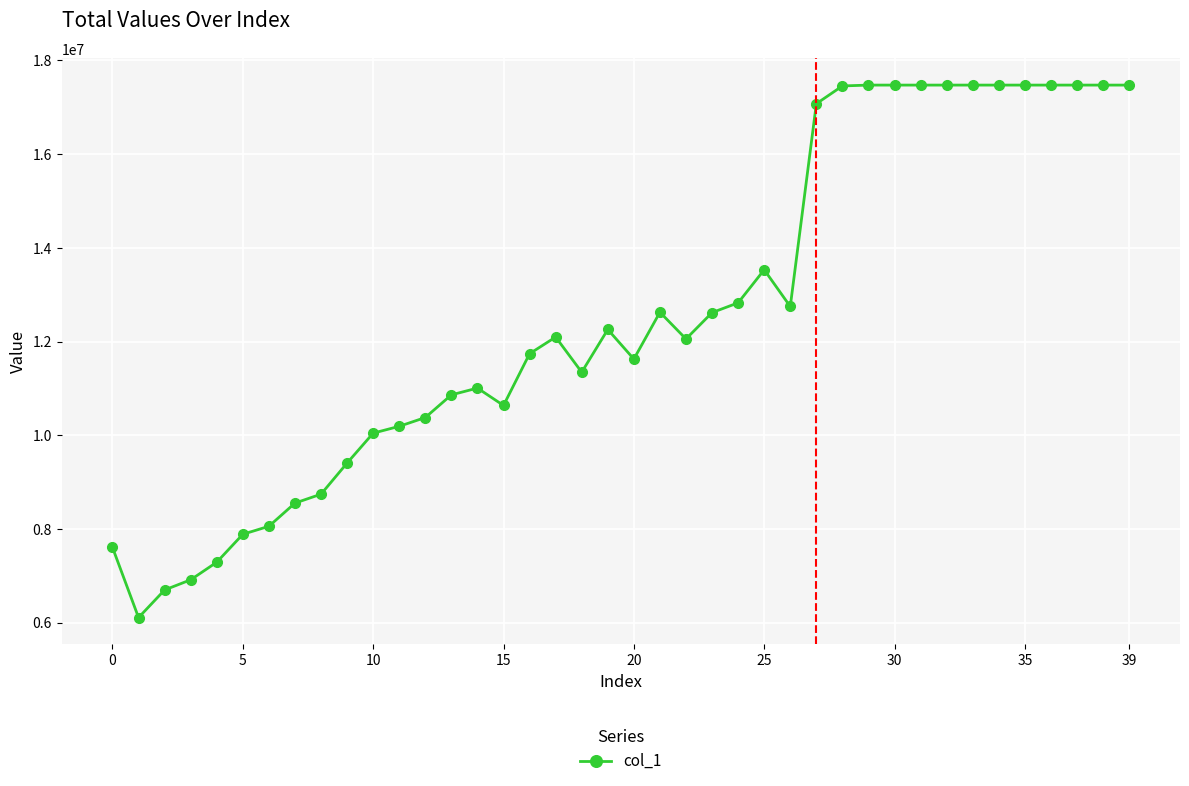

What is the greatest value displayed?

17474484